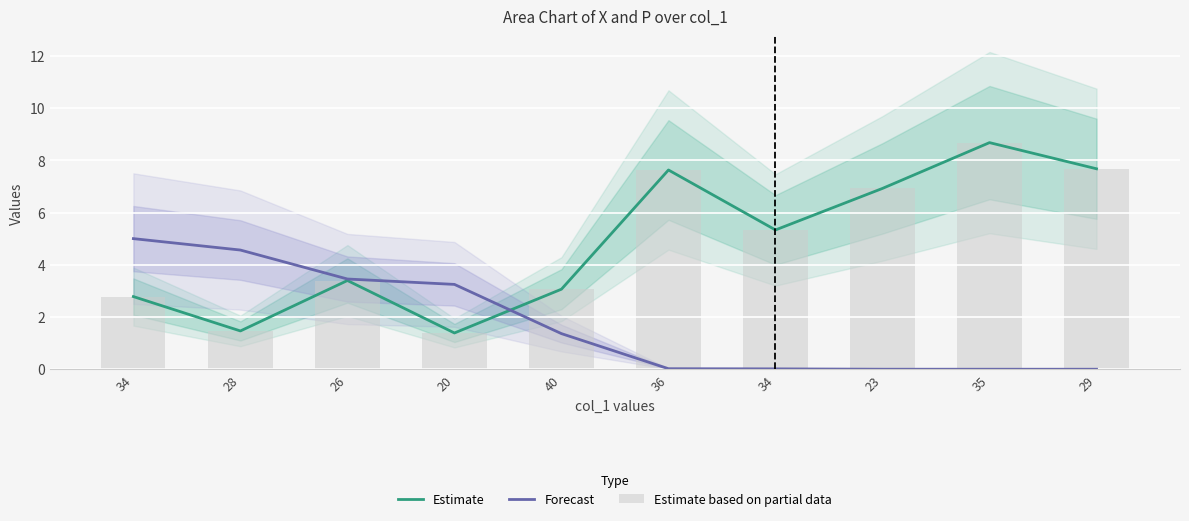

Reading right to left, transcribe all the data shown in this chart.

Estimate: 7.7	8.7	6.9	5.3	7.6	3.1	1.4	3.4	1.5	2.8
Forecast: 0.0	0.0	0.0	0.0	0.0	1.4	3.2	3.5	4.6	5.0
Estimate based on partial data: 7.7	8.7	6.9	5.3	7.6	3.1	1.4	3.4	1.5	2.8